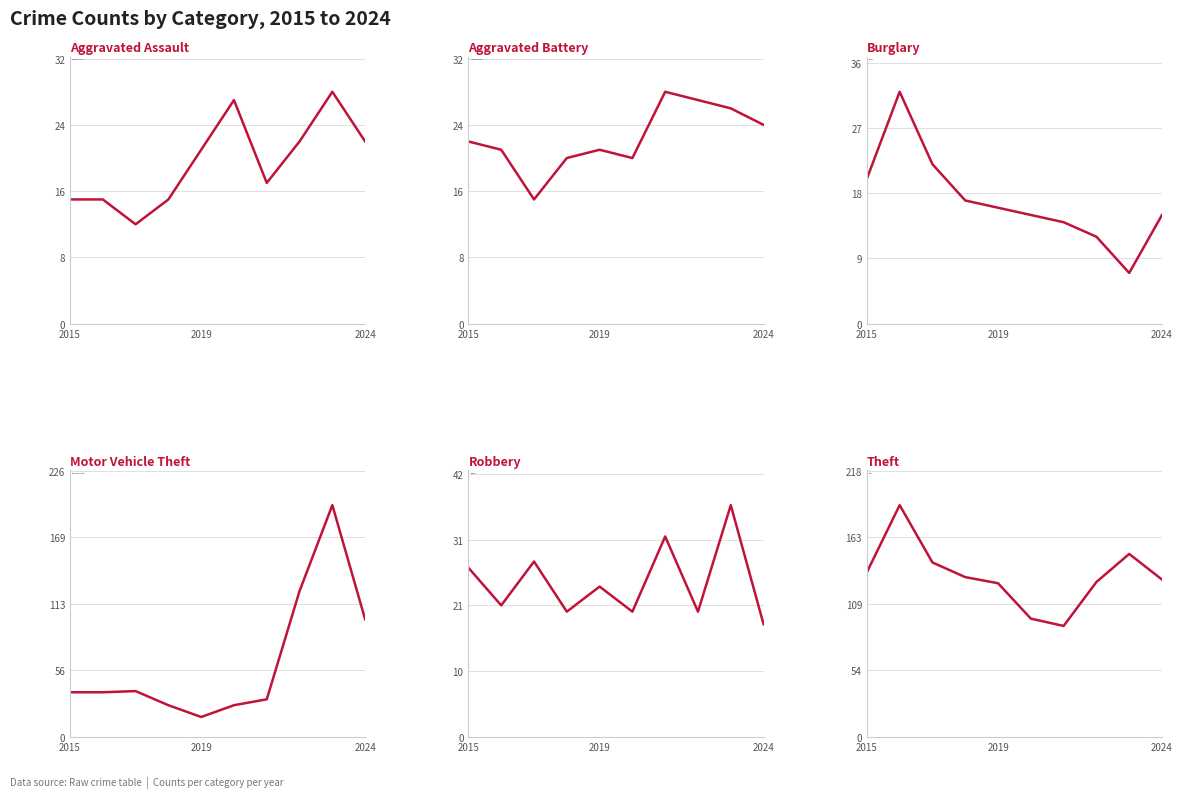

Which category has the lowest value in the Motor Vehicle Theft series?

2019